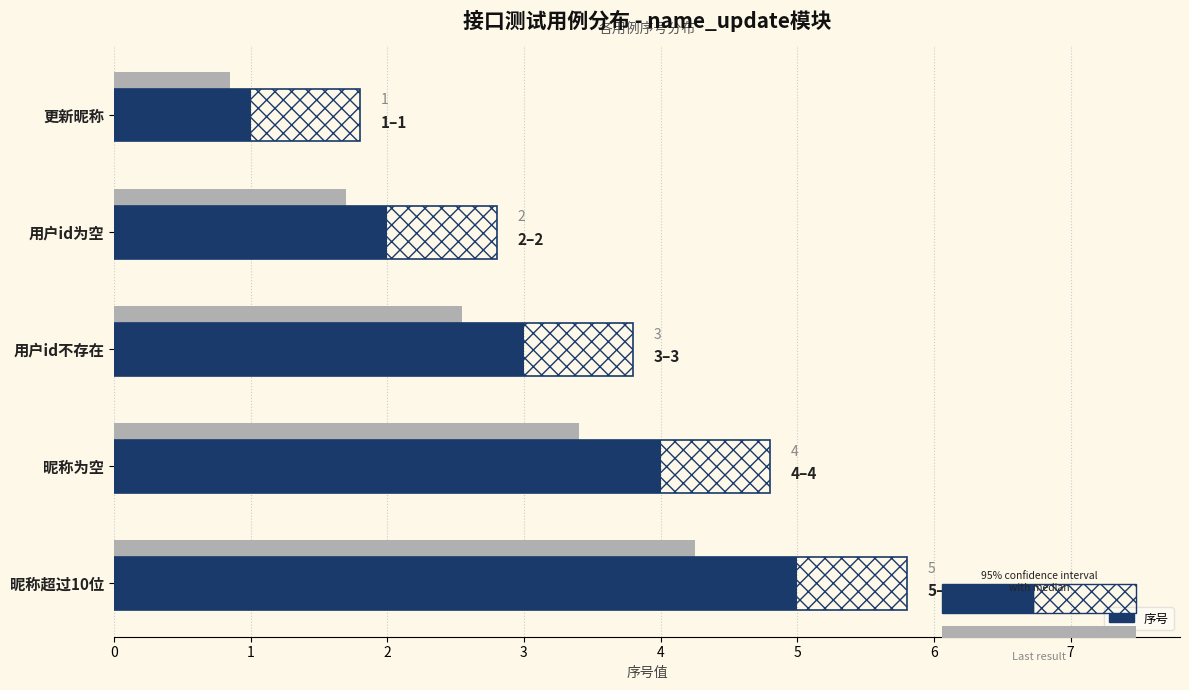

How many bars are there in total?

5